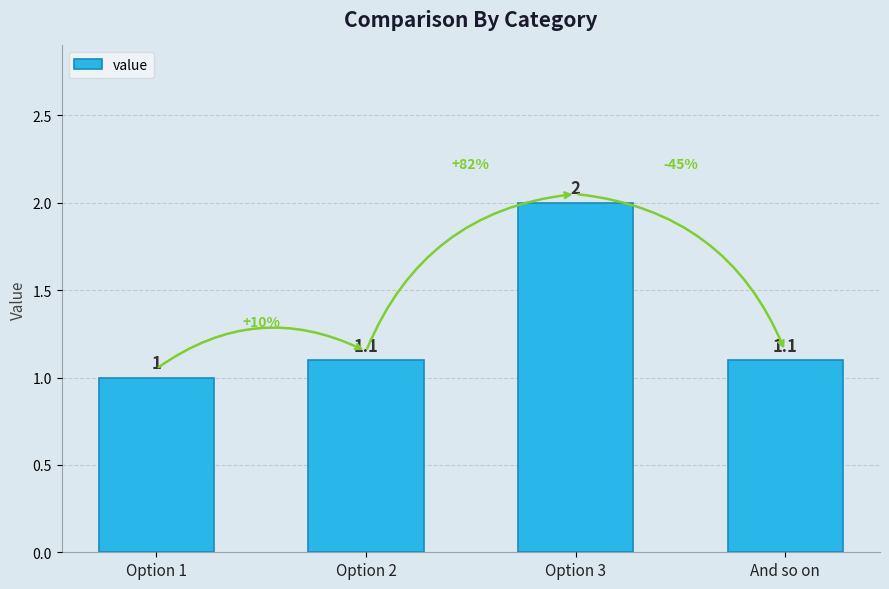

How many bars are there in total?

4